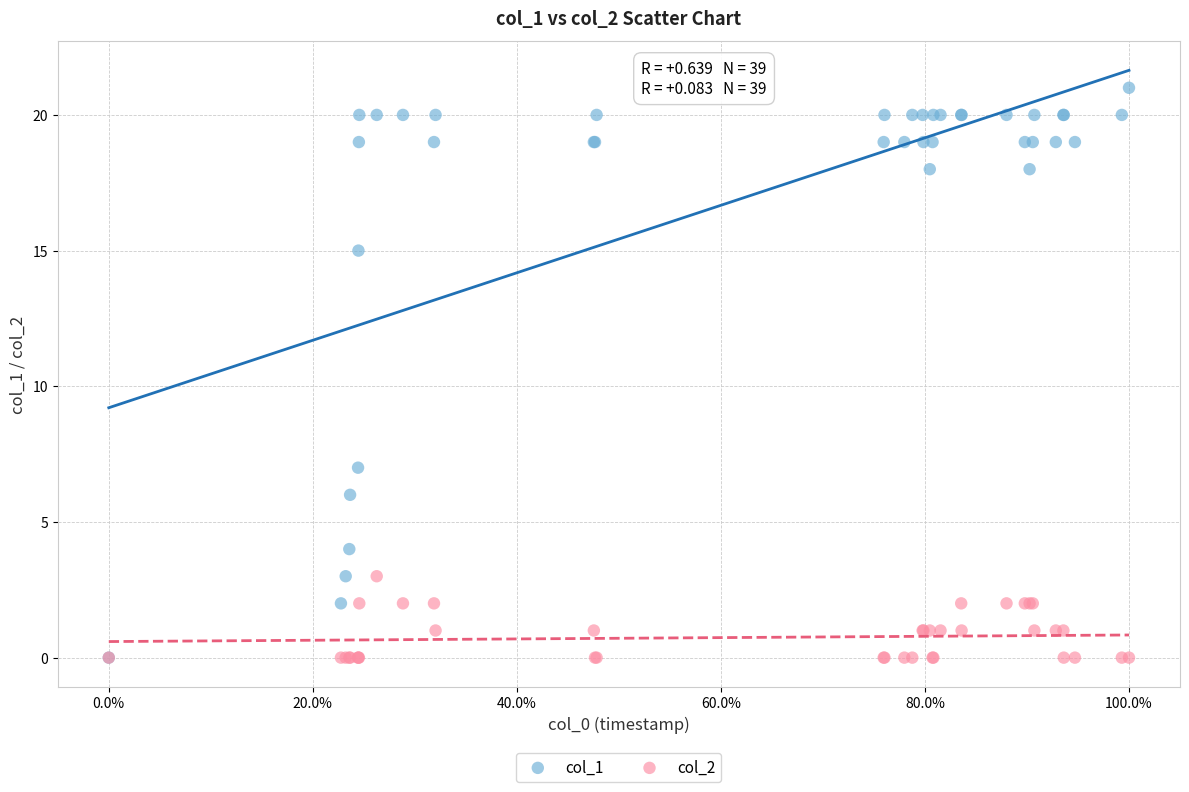

Across all series, what Y value is closest to 10?

7